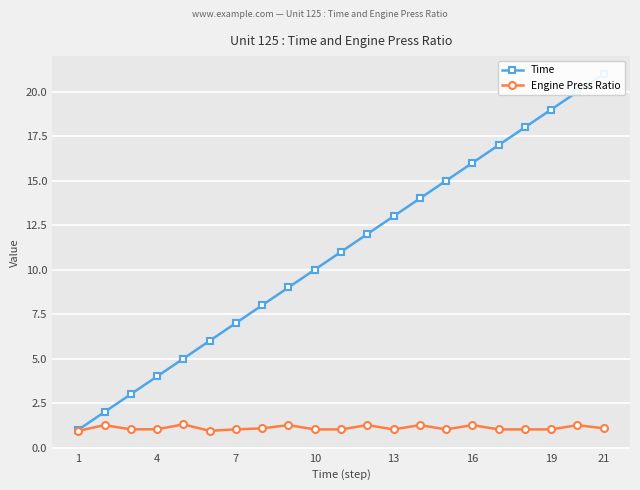

What is the minimum value for Engine Press Ratio?

0.9